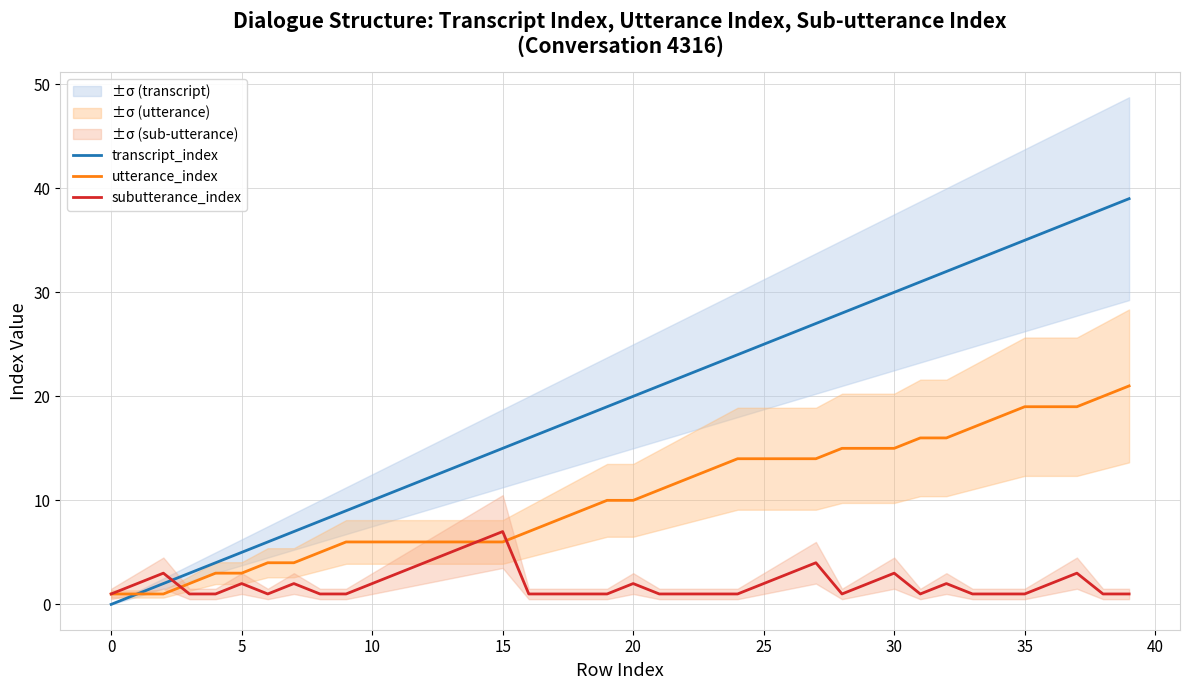

True or false: transcript_index has a value of 7 at 13.

False